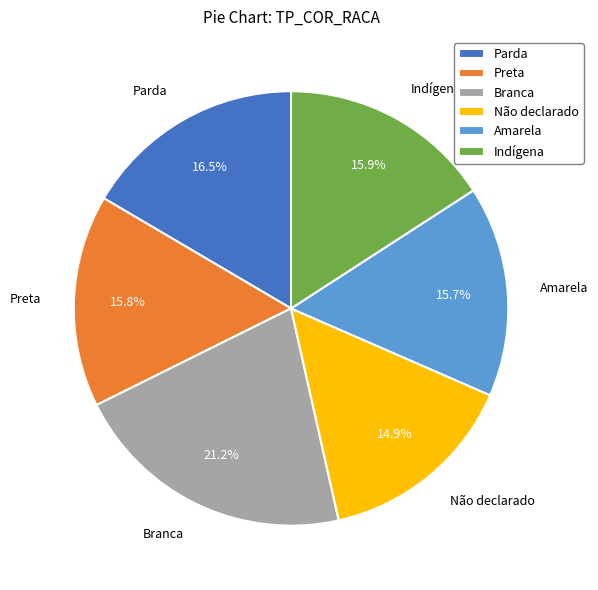

To the nearest percent, what is the combined percentage of Não declarado and Indígena?

31%